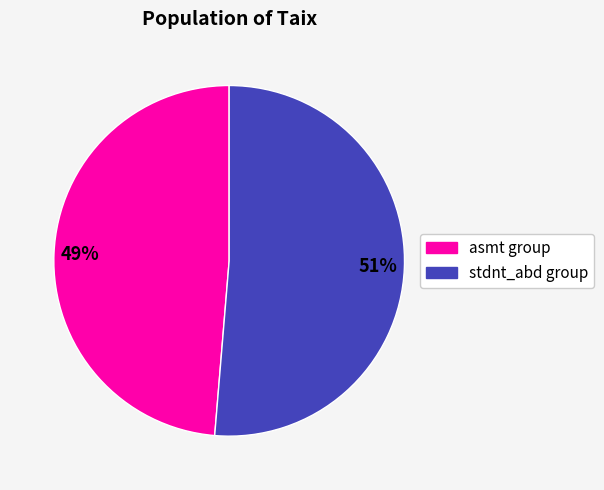

To the nearest percent, what is the average slice percentage?

50%